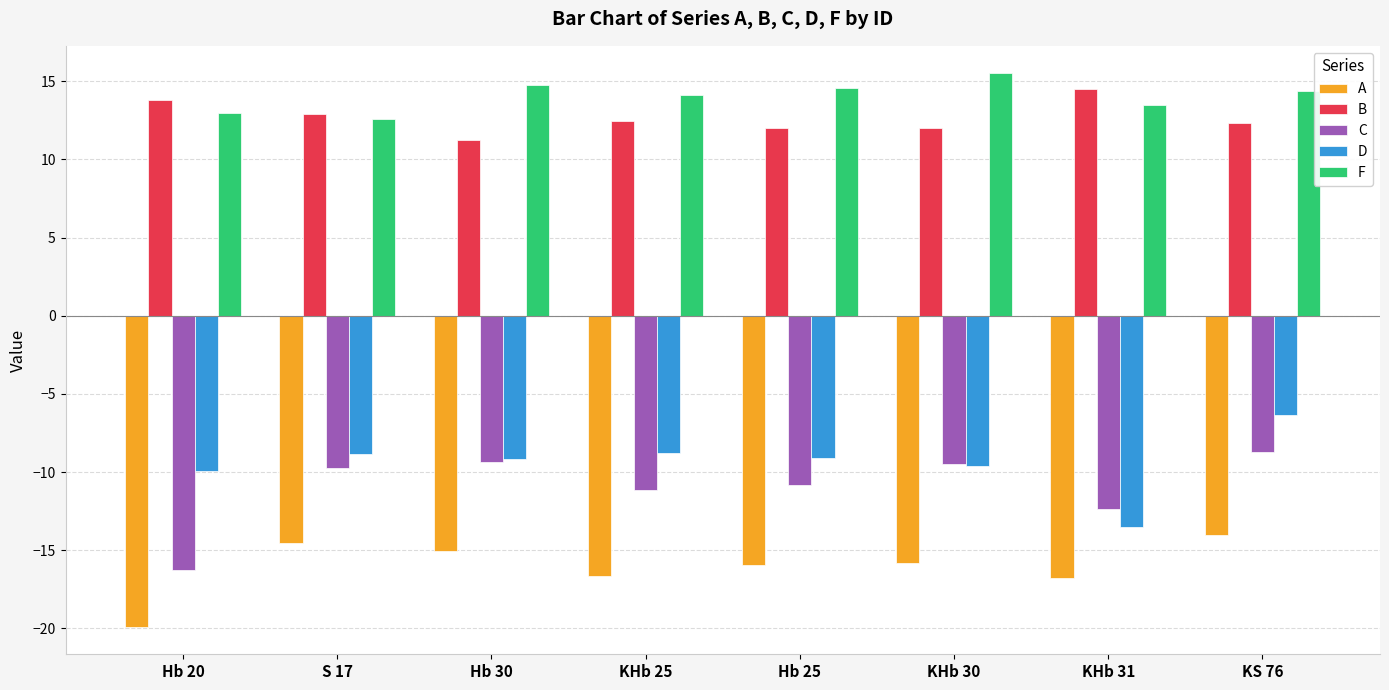

What is the total value across all series at KHb 31?

-14.7